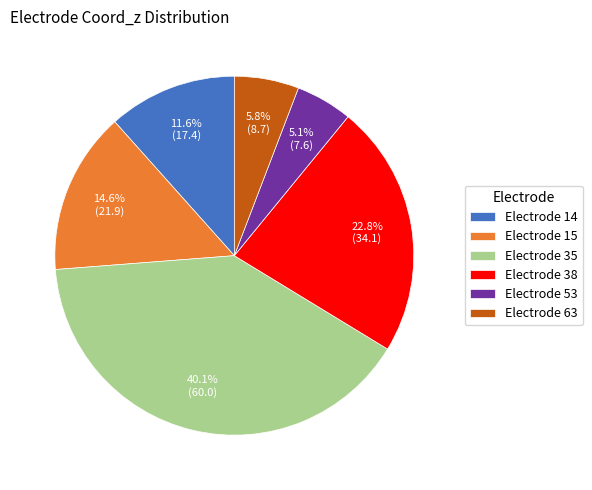

Does any single category account for the majority?

No